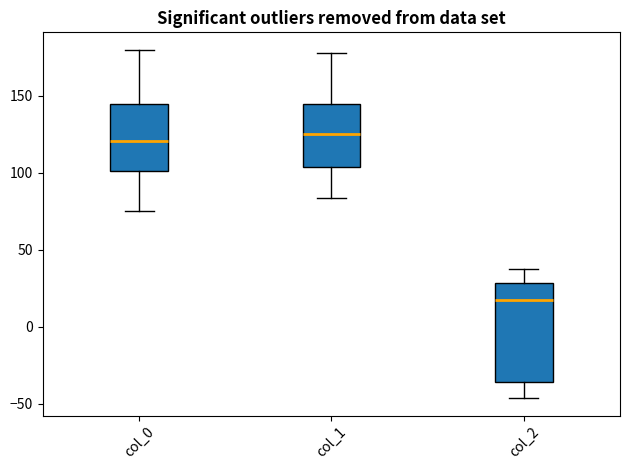

Where does the upper whisker of the box for col_1 end on the y-axis? The values are not printed on the chart, so give them approximately, as read against the axis.

180